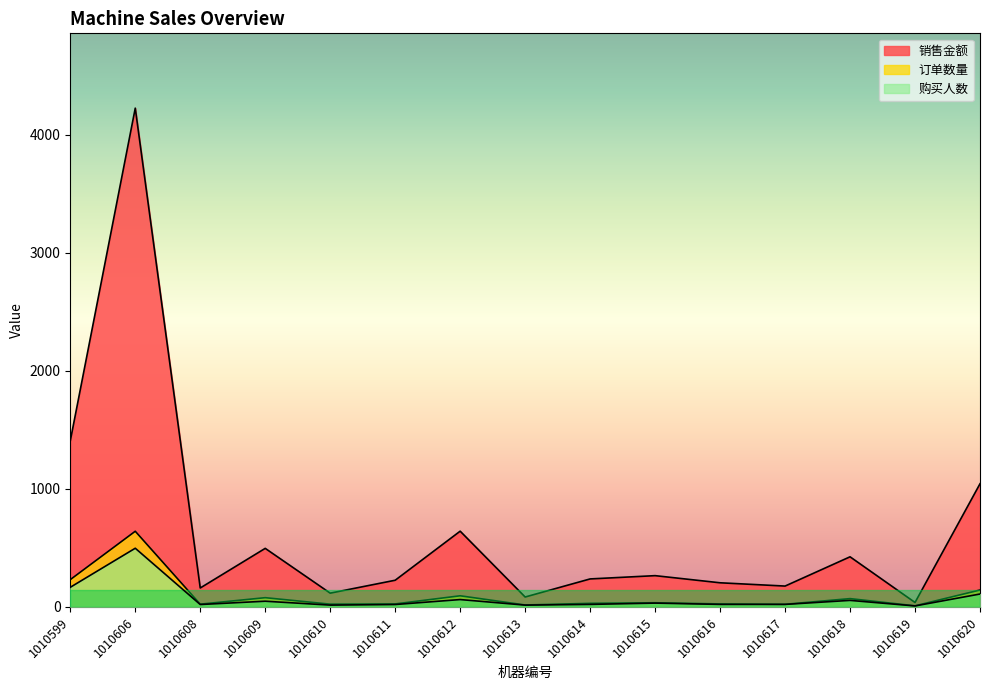

True or false: 订单数量 and 销售金额 intersect in this chart.

False